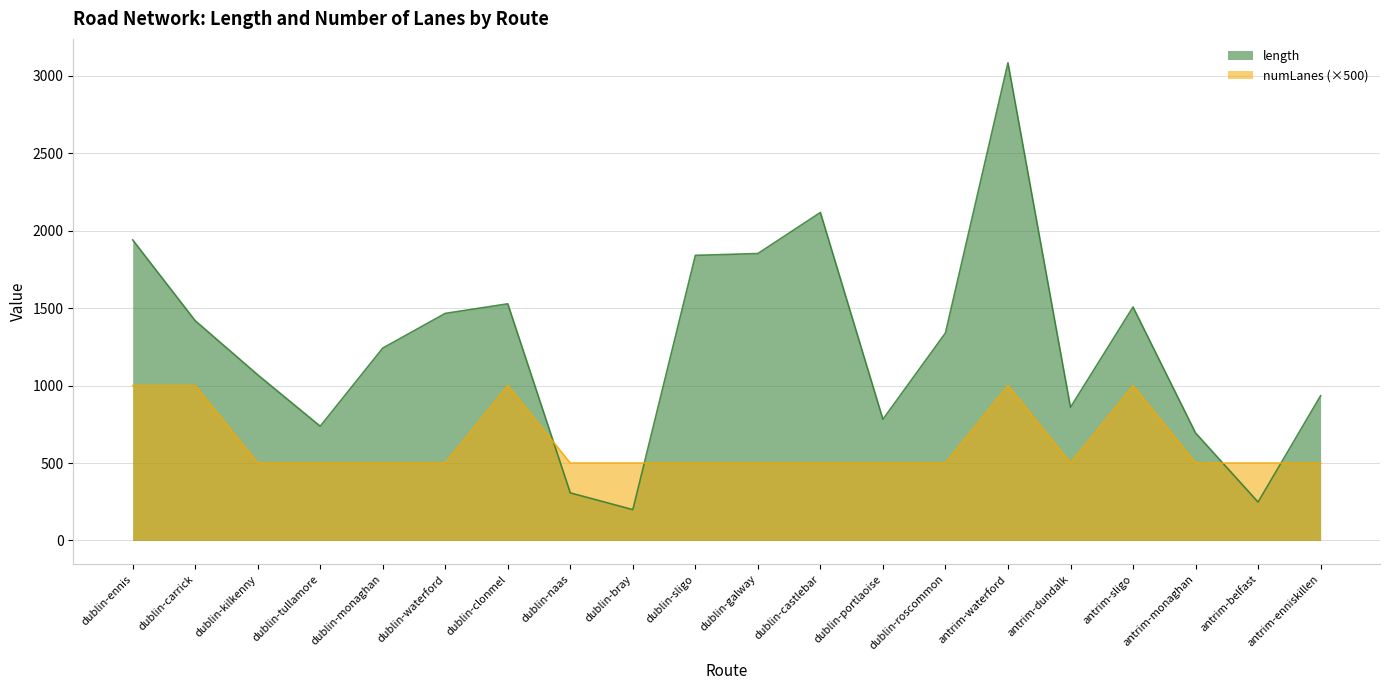

Reading left to right, list all the values displayed in this chart.

length: 1940.7	1419.2	1069.6	737.8	1242.0	1466.1	1528.0	307.4	199.3	1840.7	1852.6	2117.6	782.6	1339.9	3084.0	860.0	1507.4	694.5	248.2	934.3
numLanes: 1000.0	1000.0	500.0	500.0	500.0	500.0	1000.0	500.0	500.0	500.0	500.0	500.0	500.0	500.0	1000.0	500.0	1000.0	500.0	500.0	500.0